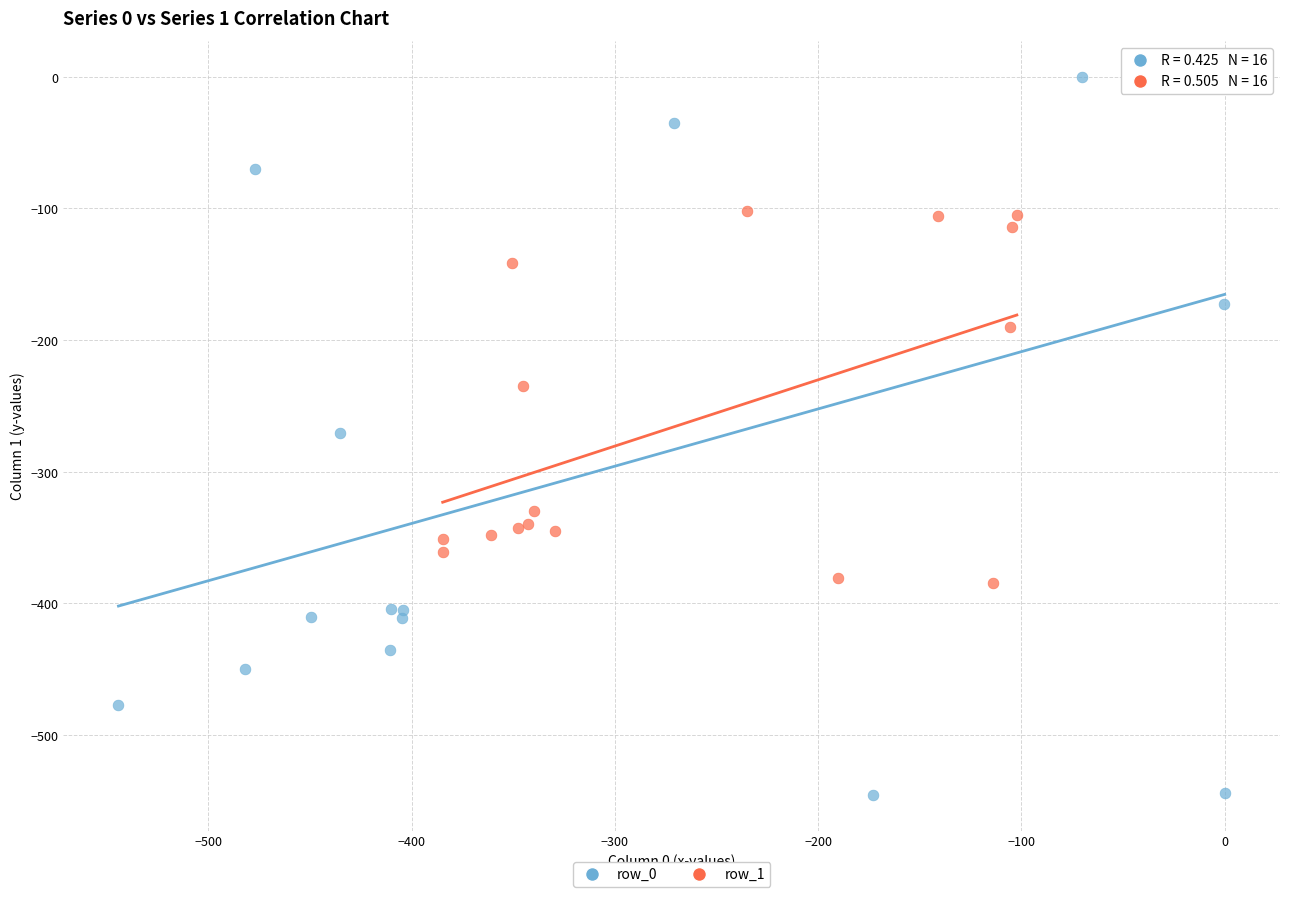

Which series contains the lowest Y value?

row_0